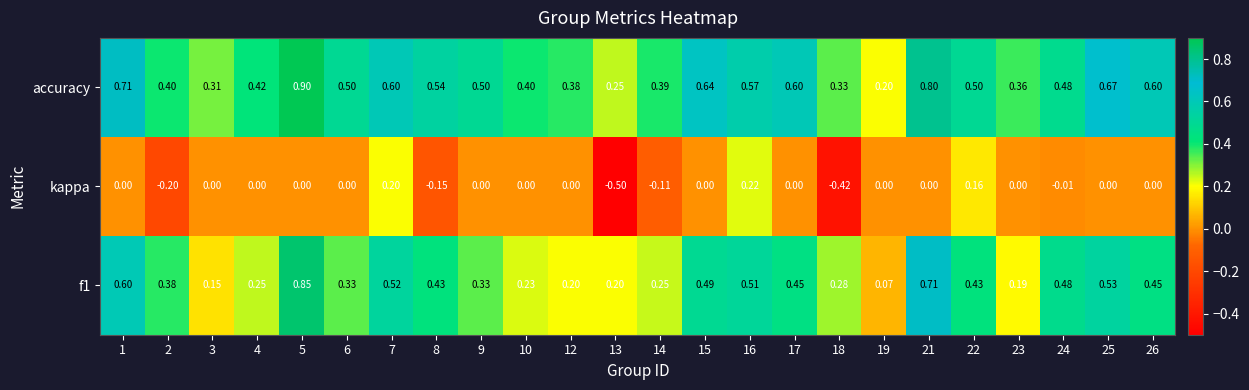

Is the value of kappa at 19 greater than the value of accuracy at 6?

No